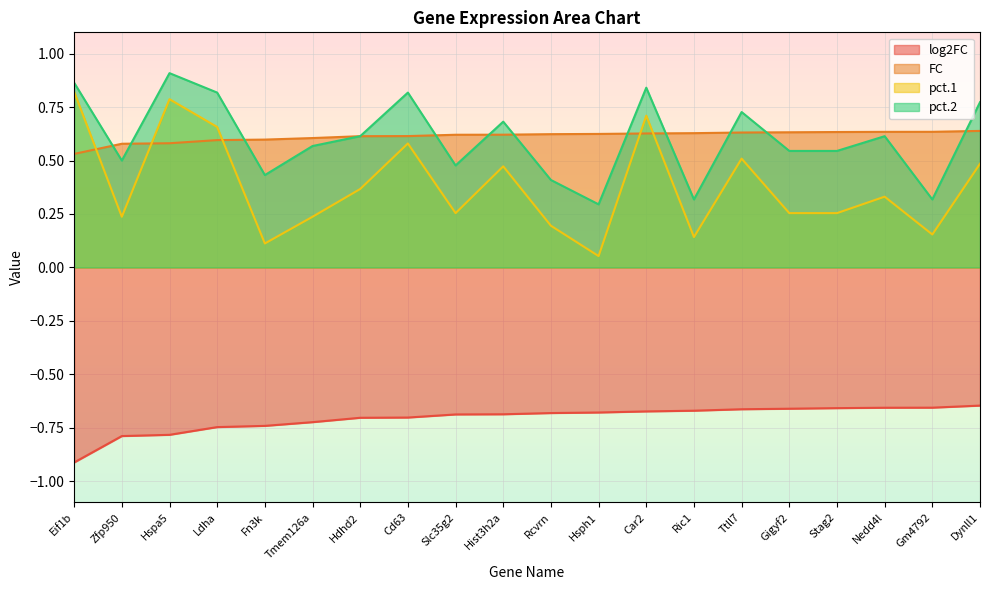

How many lines are shown in the chart?

4